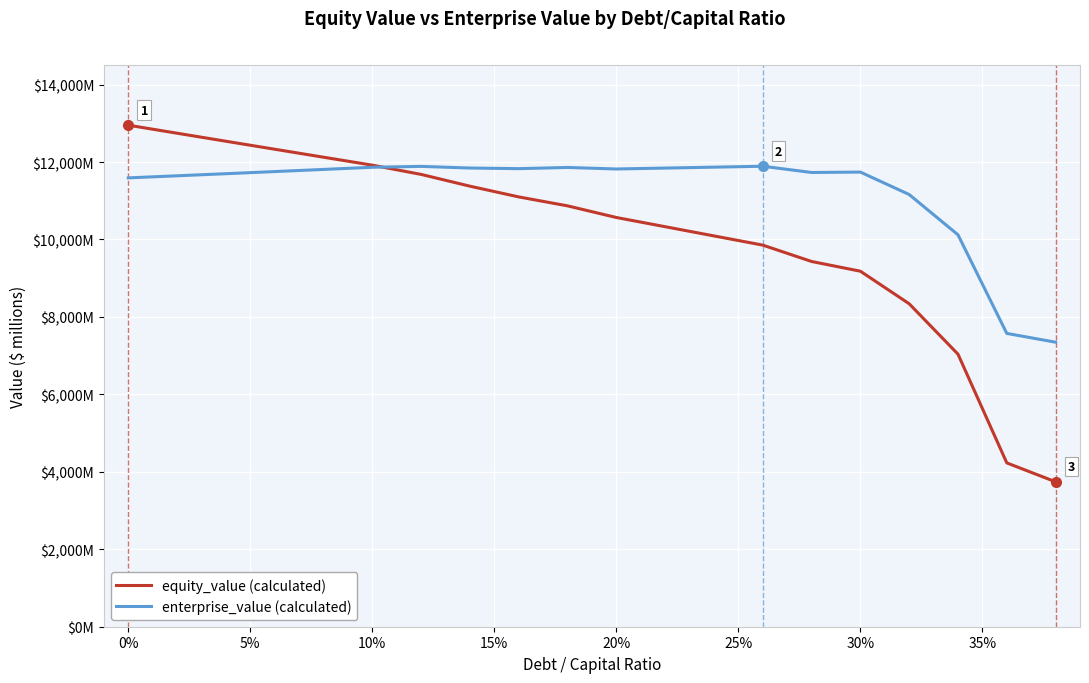

Does the chart have visible grid lines?

Yes